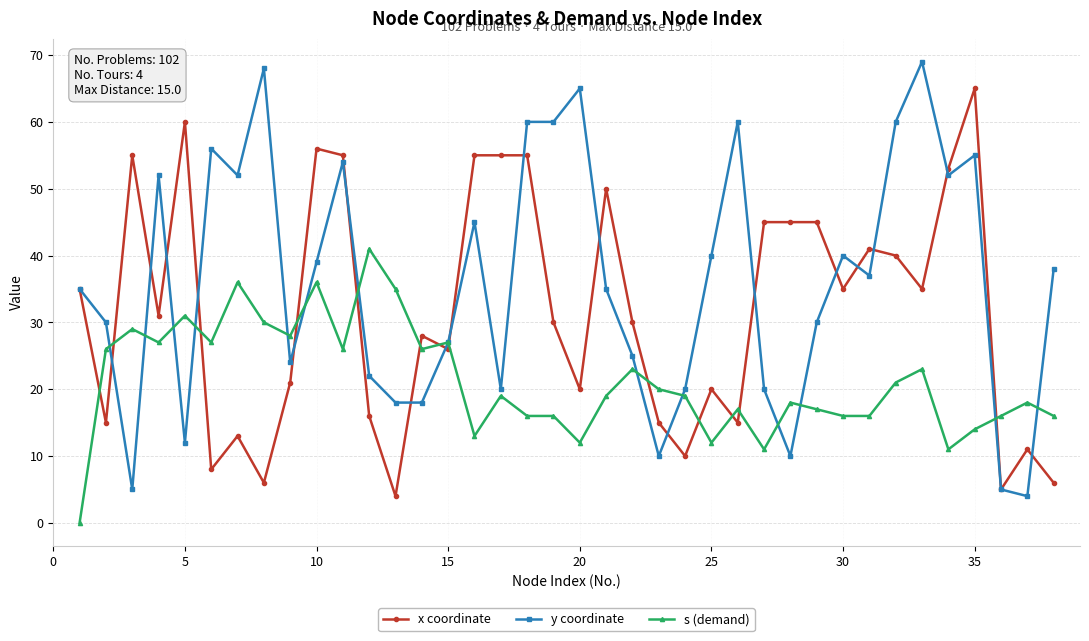

How many lines are shown in the chart?

3